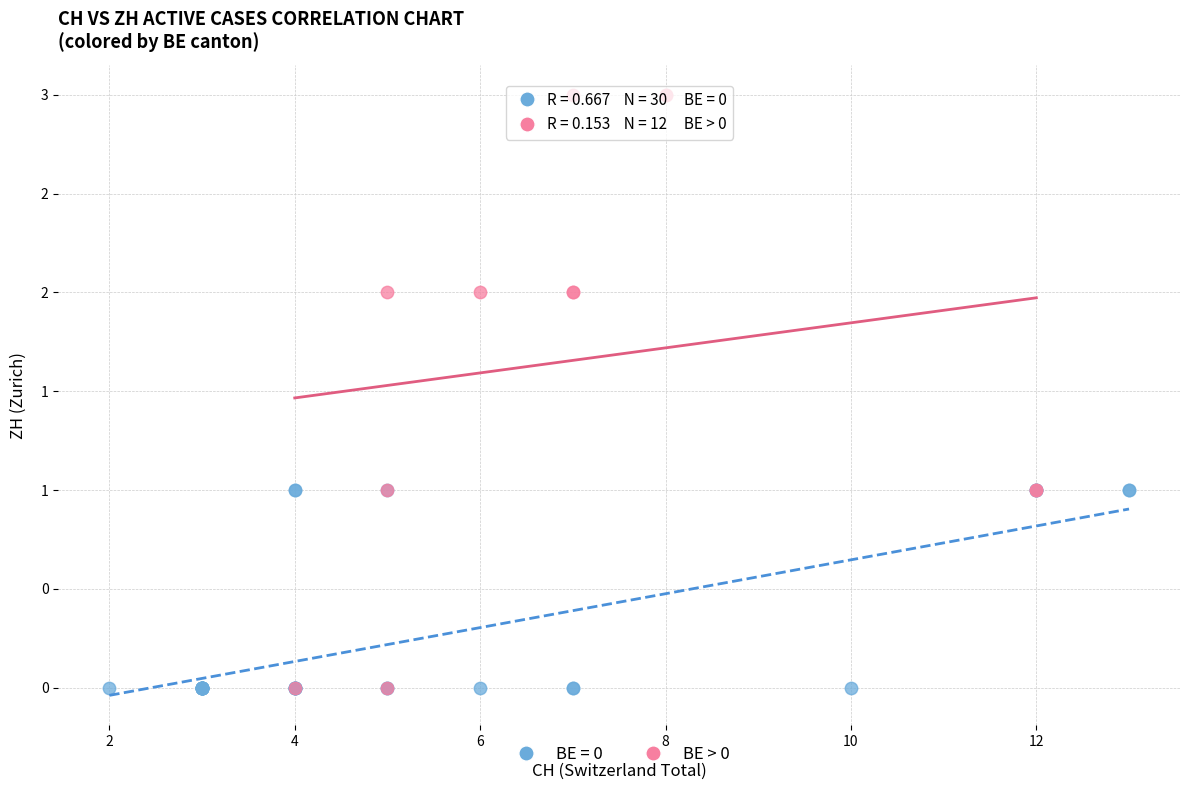

What are all the series names shown in the legend?

BE = 0, BE > 0